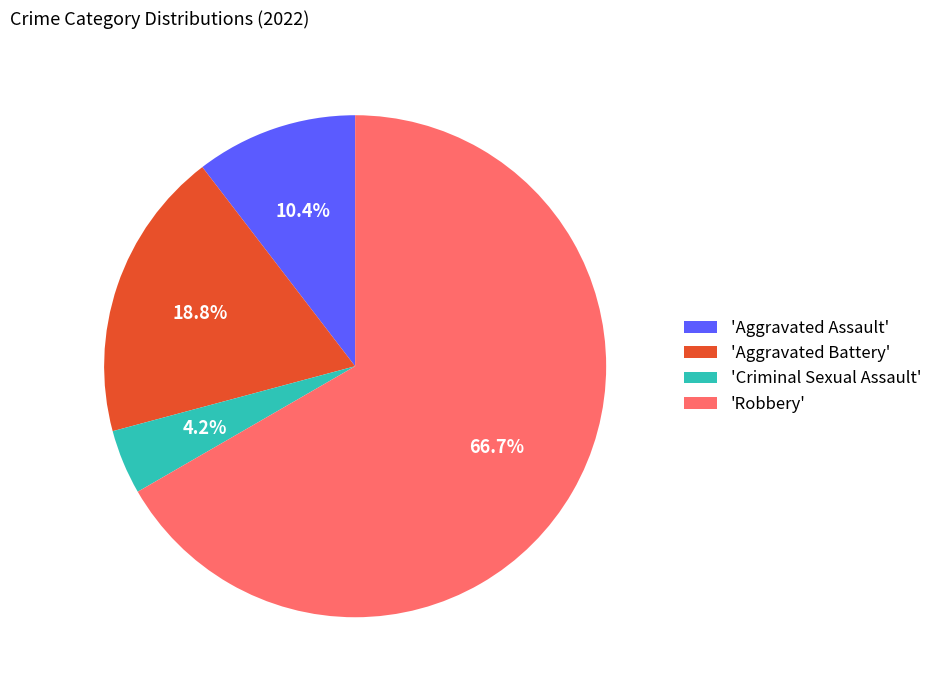

What is the total percentage of 'Robbery' and 'Aggravated Battery'?

85.4%